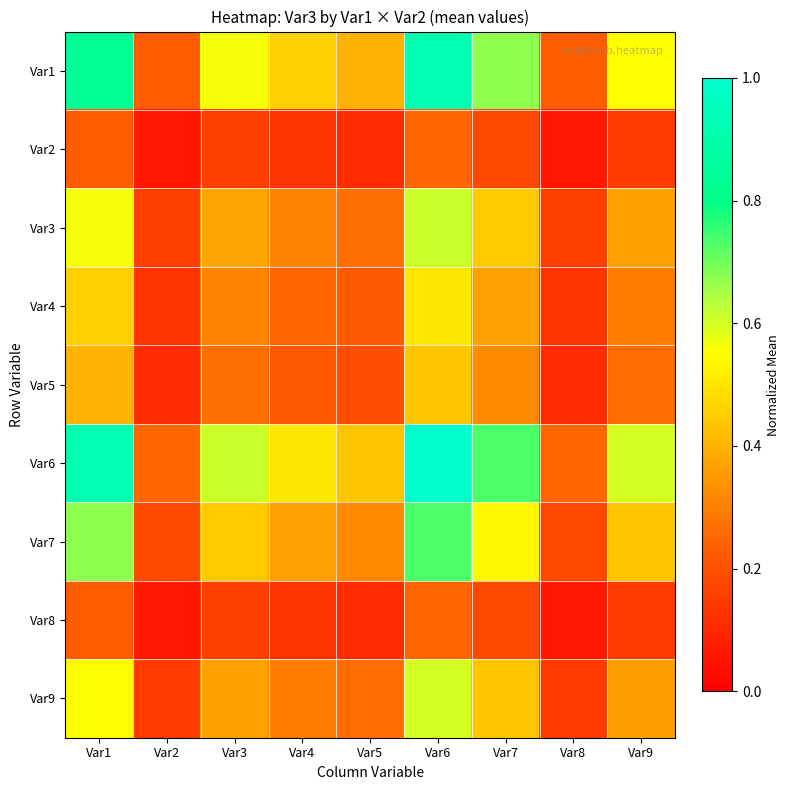

Which series has the largest total across all categories?

Var6